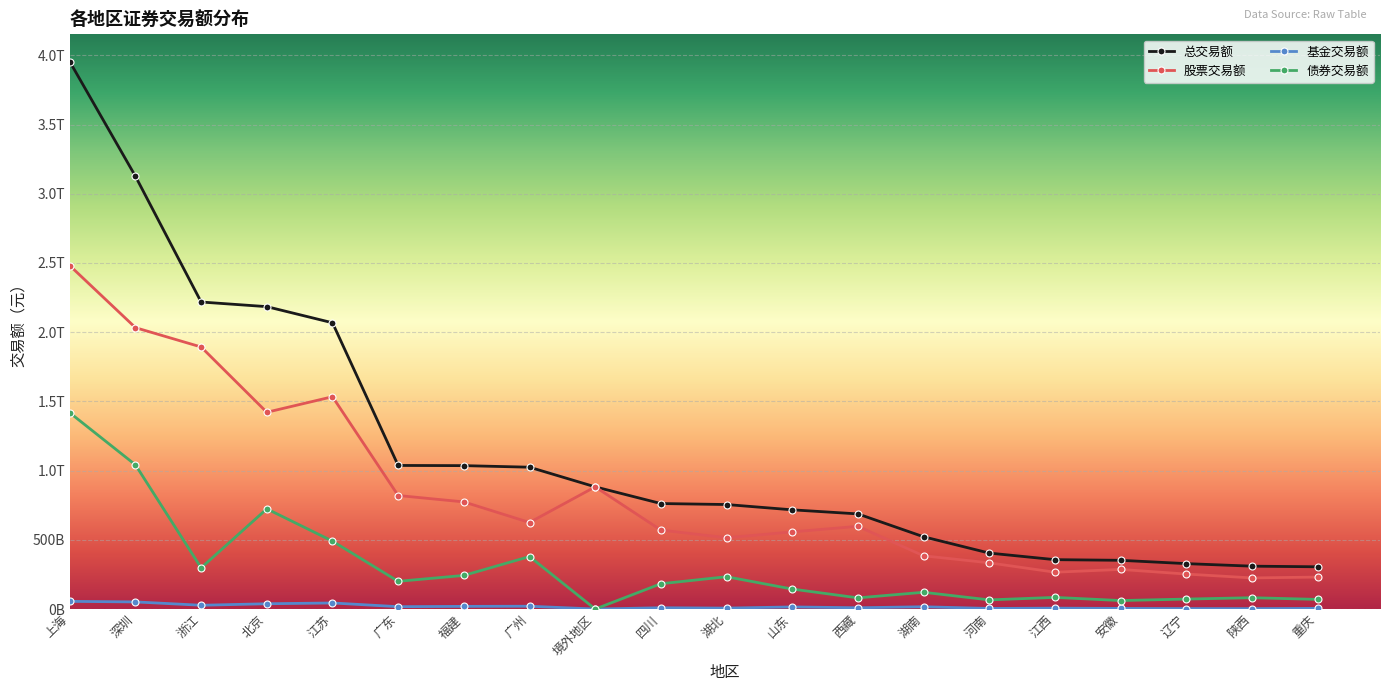

What is the label of the 19th point from the left?

陕西